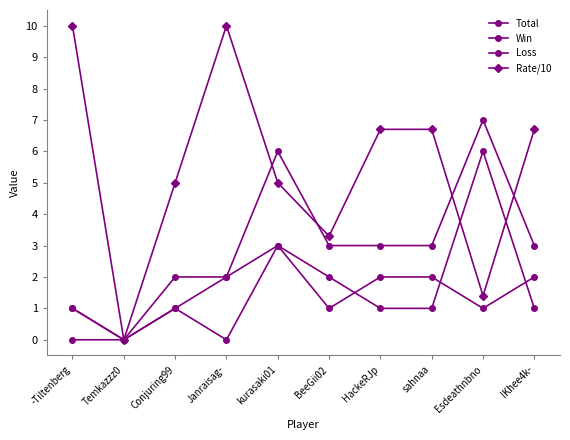

The Win series shows 0.5 at BeeGii02. True or false?

False